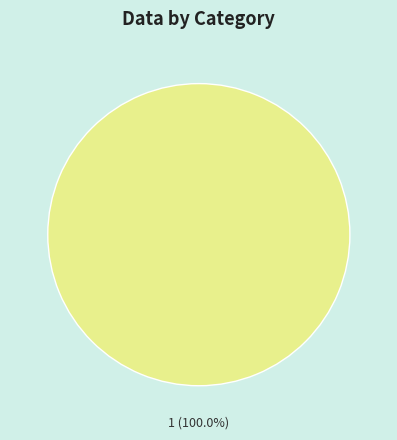

How many segments does this pie chart have?

1